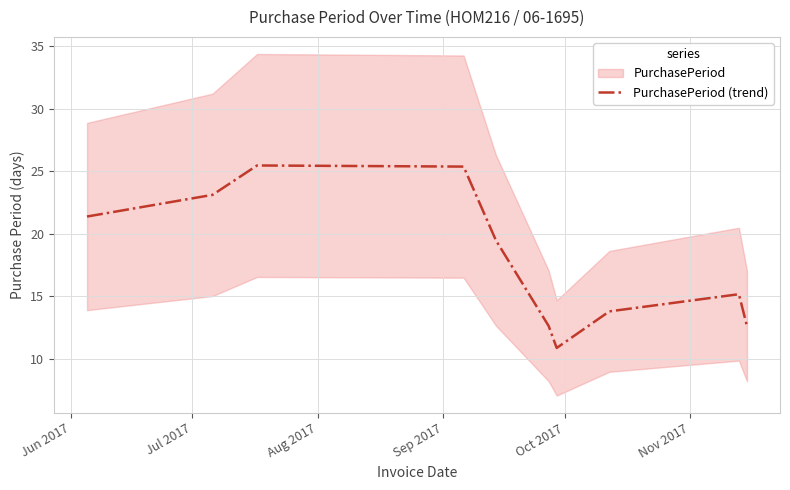

What is the minimum value for PurchasePeriod (trend)?

10.9